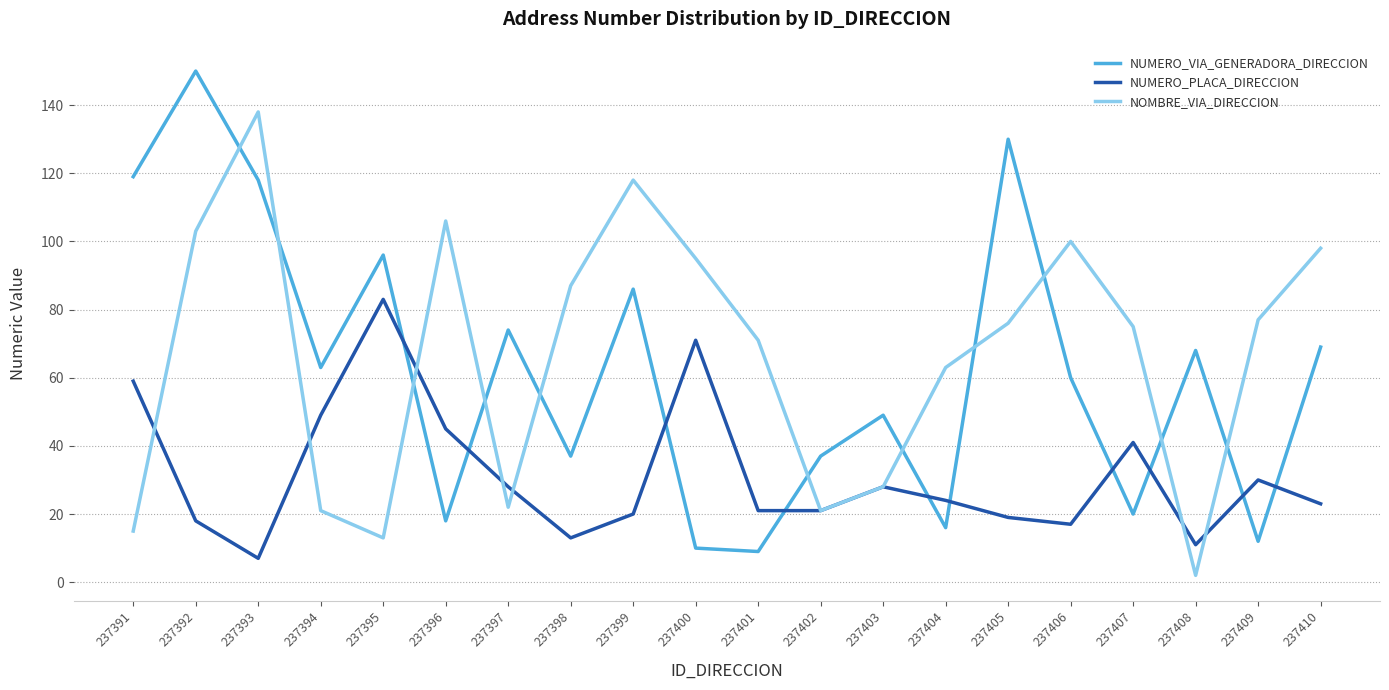

At which label is NUMERO_VIA_GENERADORA_DIRECCION closest to 79?

237397